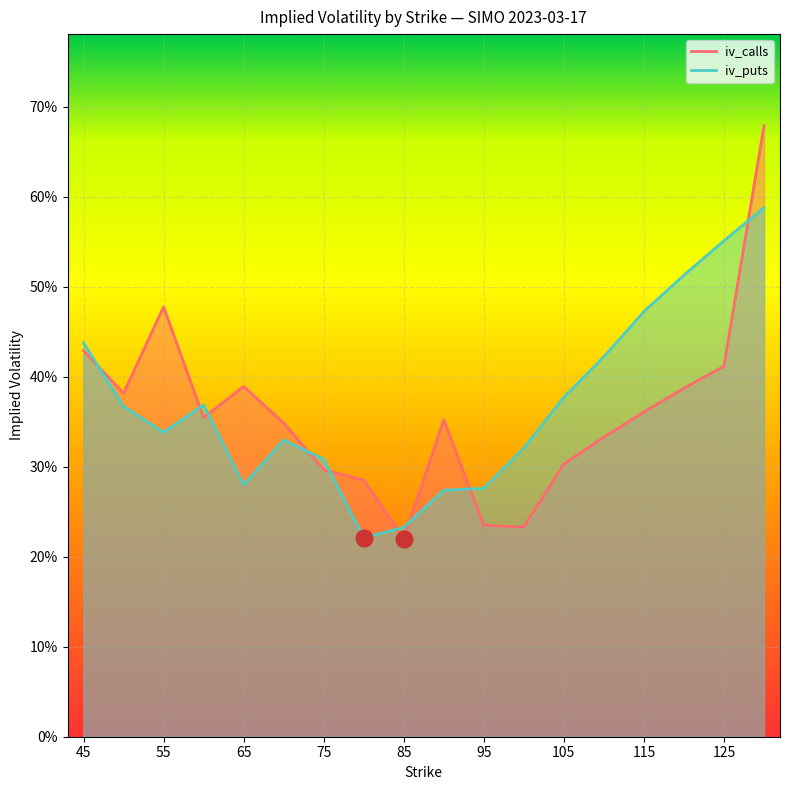

Reading right to left, transcribe all the data shown in this chart.

iv_calls: 0.7	0.4	0.4	0.4	0.3	0.3	0.2	0.2	0.4	0.2	0.3	0.3	0.3	0.4	0.4	0.5	0.4	0.4
iv_puts: 0.6	0.6	0.5	0.5	0.4	0.4	0.3	0.3	0.3	0.2	0.2	0.3	0.3	0.3	0.4	0.3	0.4	0.4